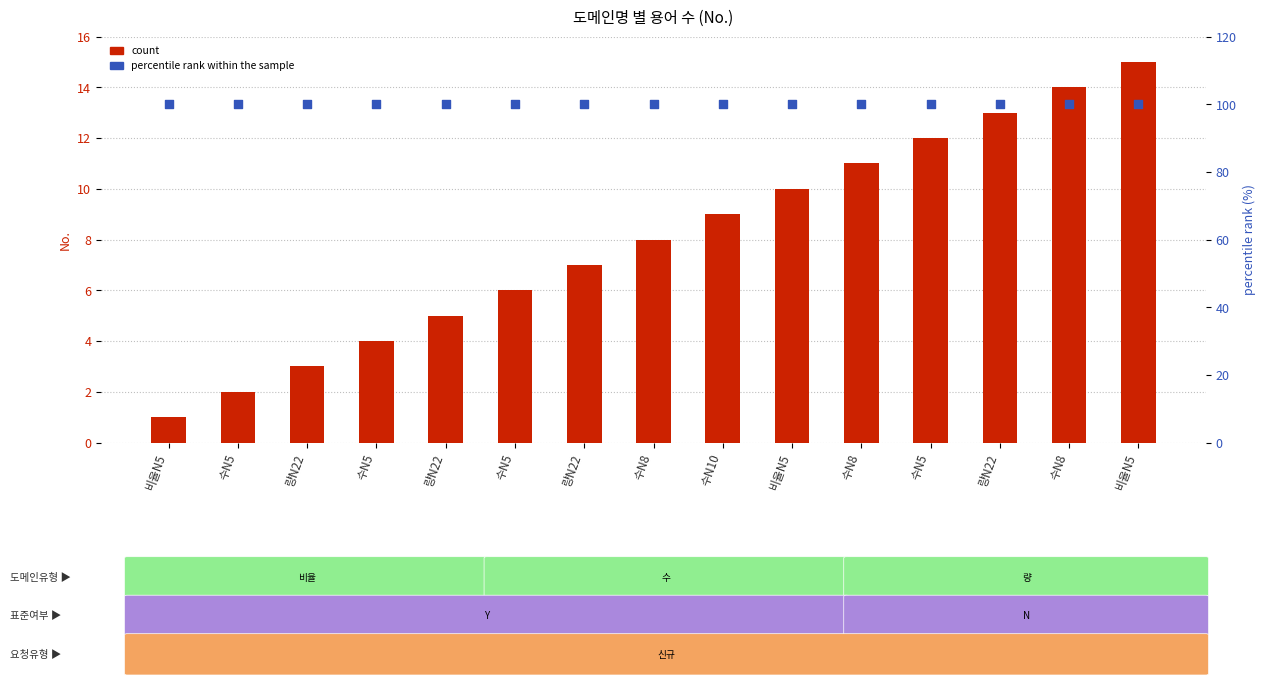

Is the value of count at 수N8 greater than the value of percentile rank within the sample at 비율N5?

No